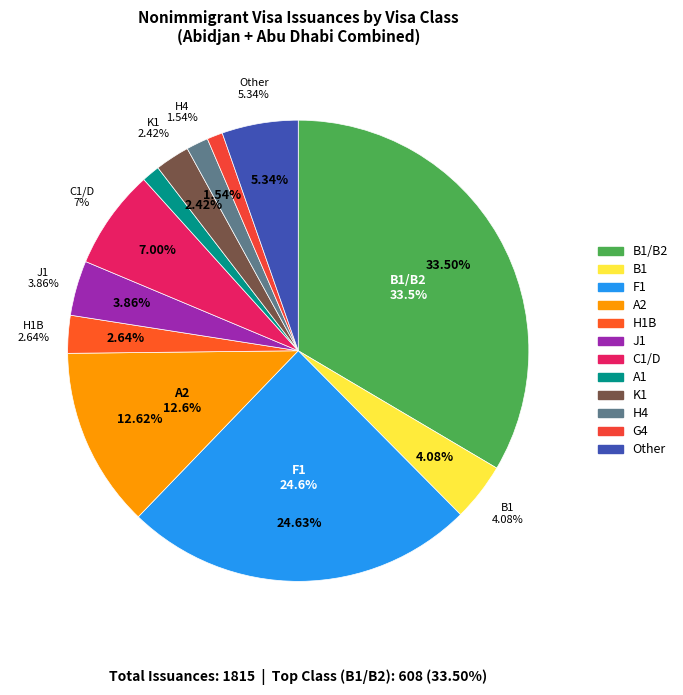

What is the largest slice in the pie chart?

B1/B2